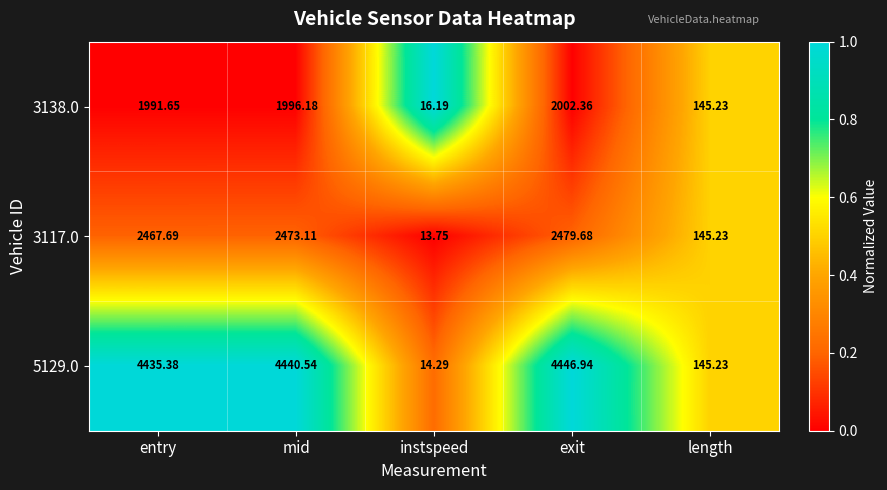

Which category has the lowest value across all series?

instspeed